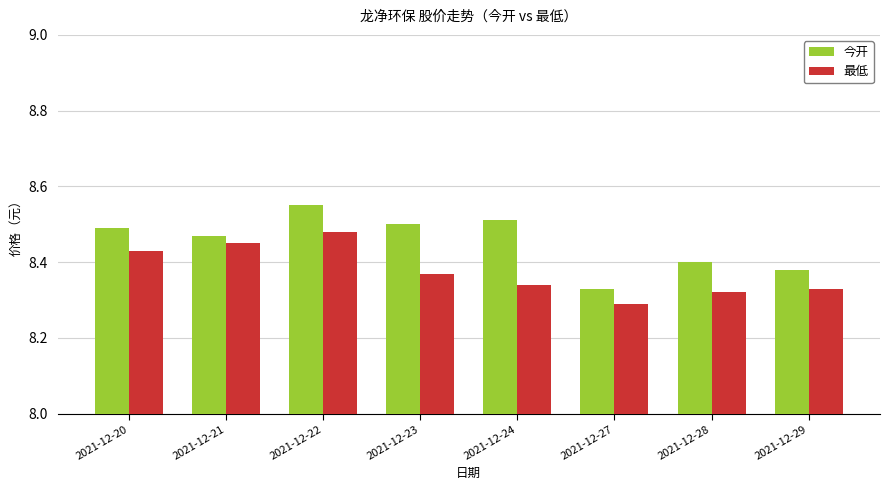

Count the 今开 values in the range 8 to 9.

8